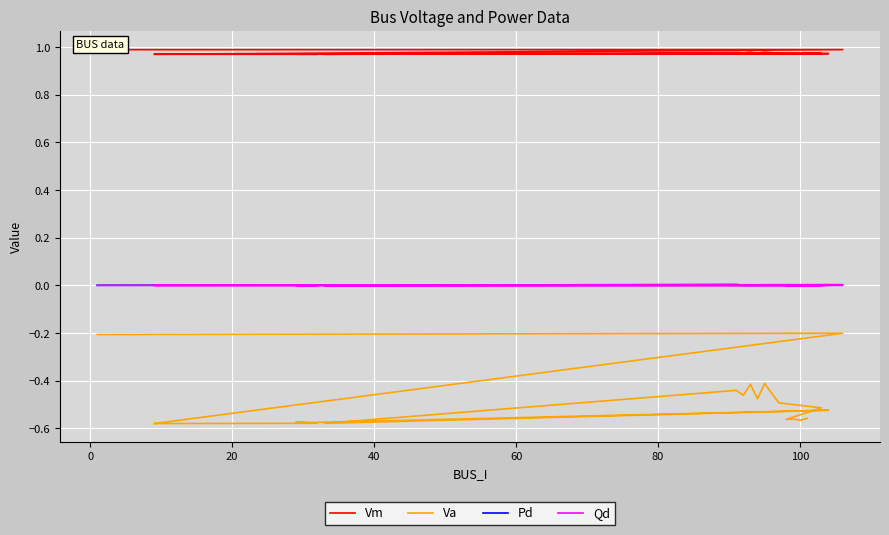

What is the value of the Vm point at the 17th from the left?

1.0